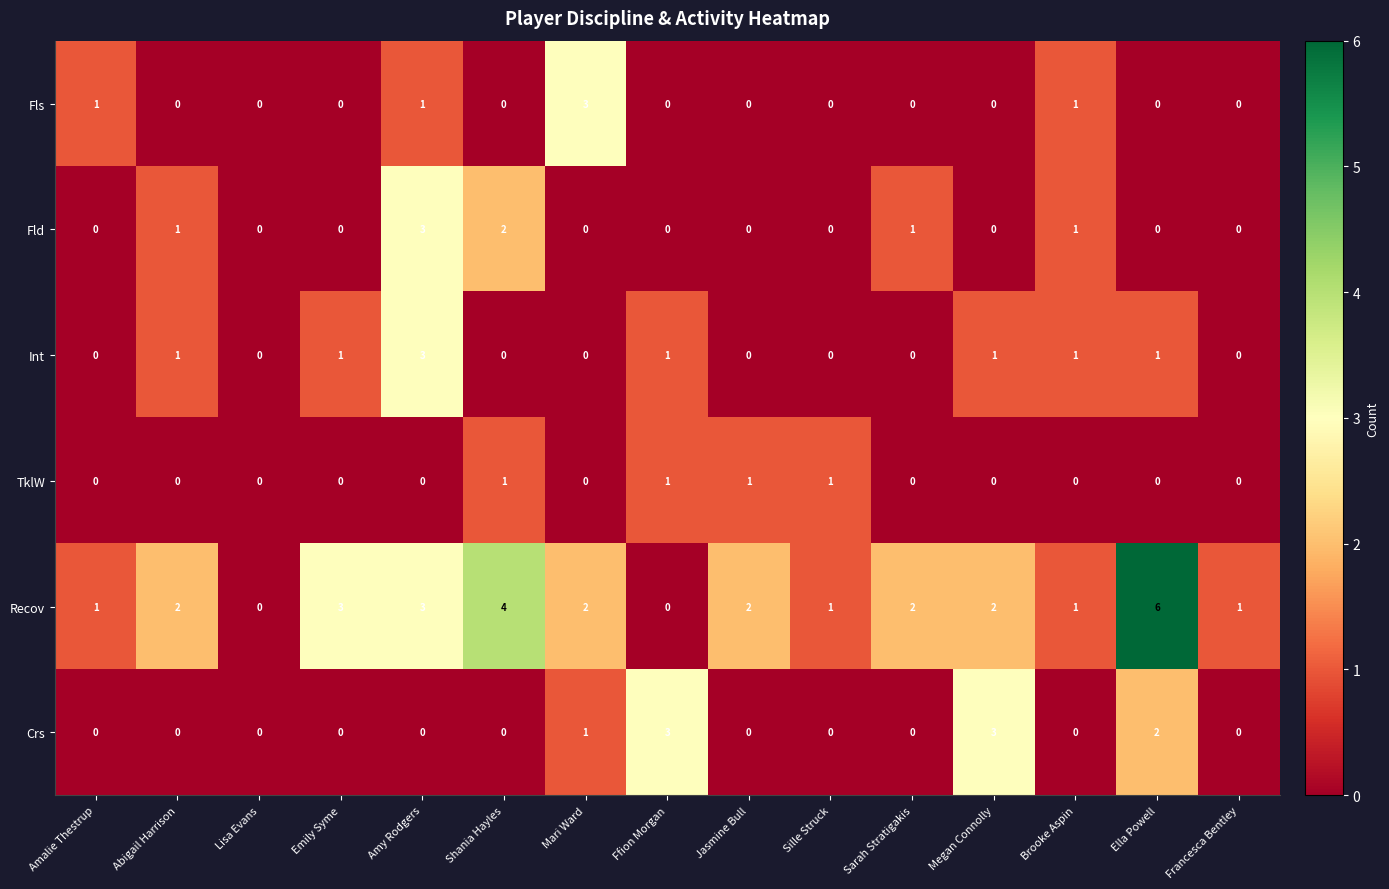

How many TklW values are between 0 and 1?

15